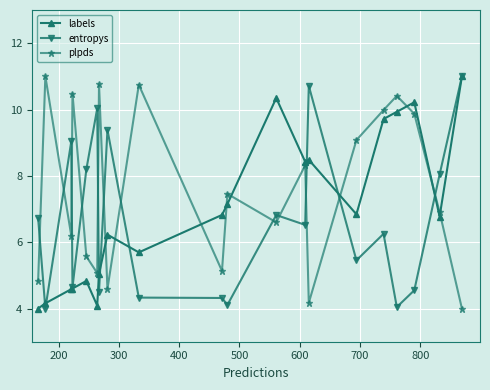

Which series ends up on top after the final intersection of labels and plpds?

labels